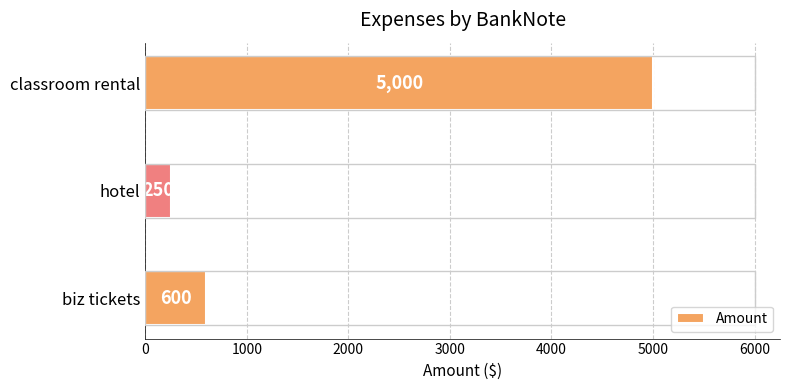

How many bars are there in total?

3